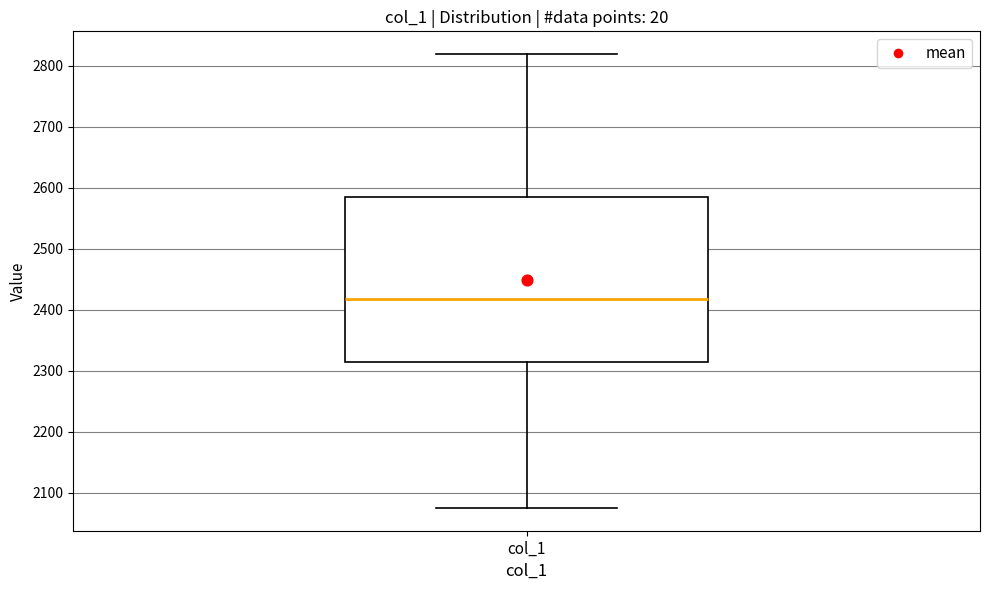

Read this box plot against the y-axis: the position of the median line, the range covered by the box, and the ends of both whiskers. The values are not printed on the chart, so give them approximately, as read against the axis.

median 2420, box 2310 to 2590, whiskers 2080 to 2820